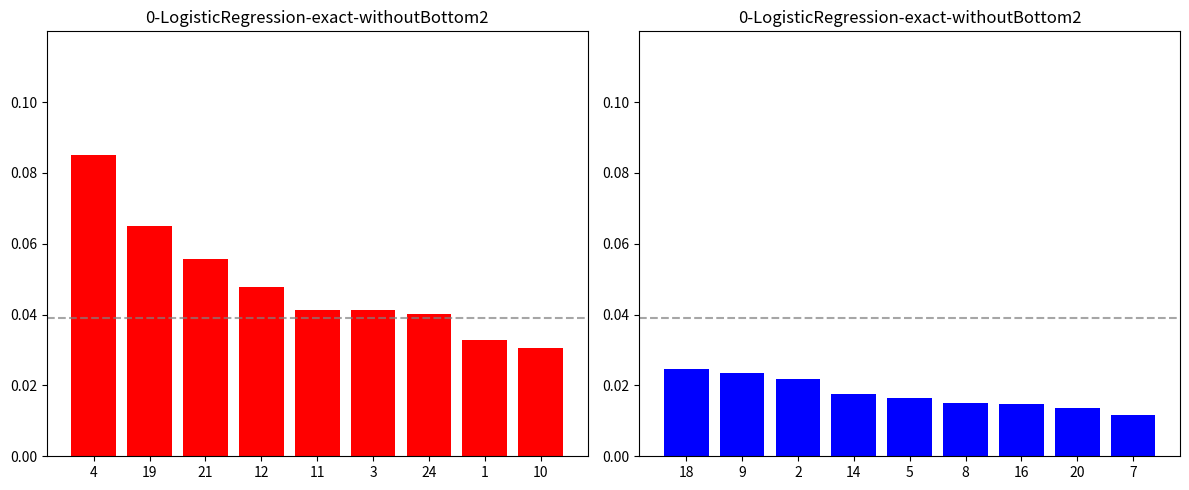

At which label is x0 closest to 0?

7